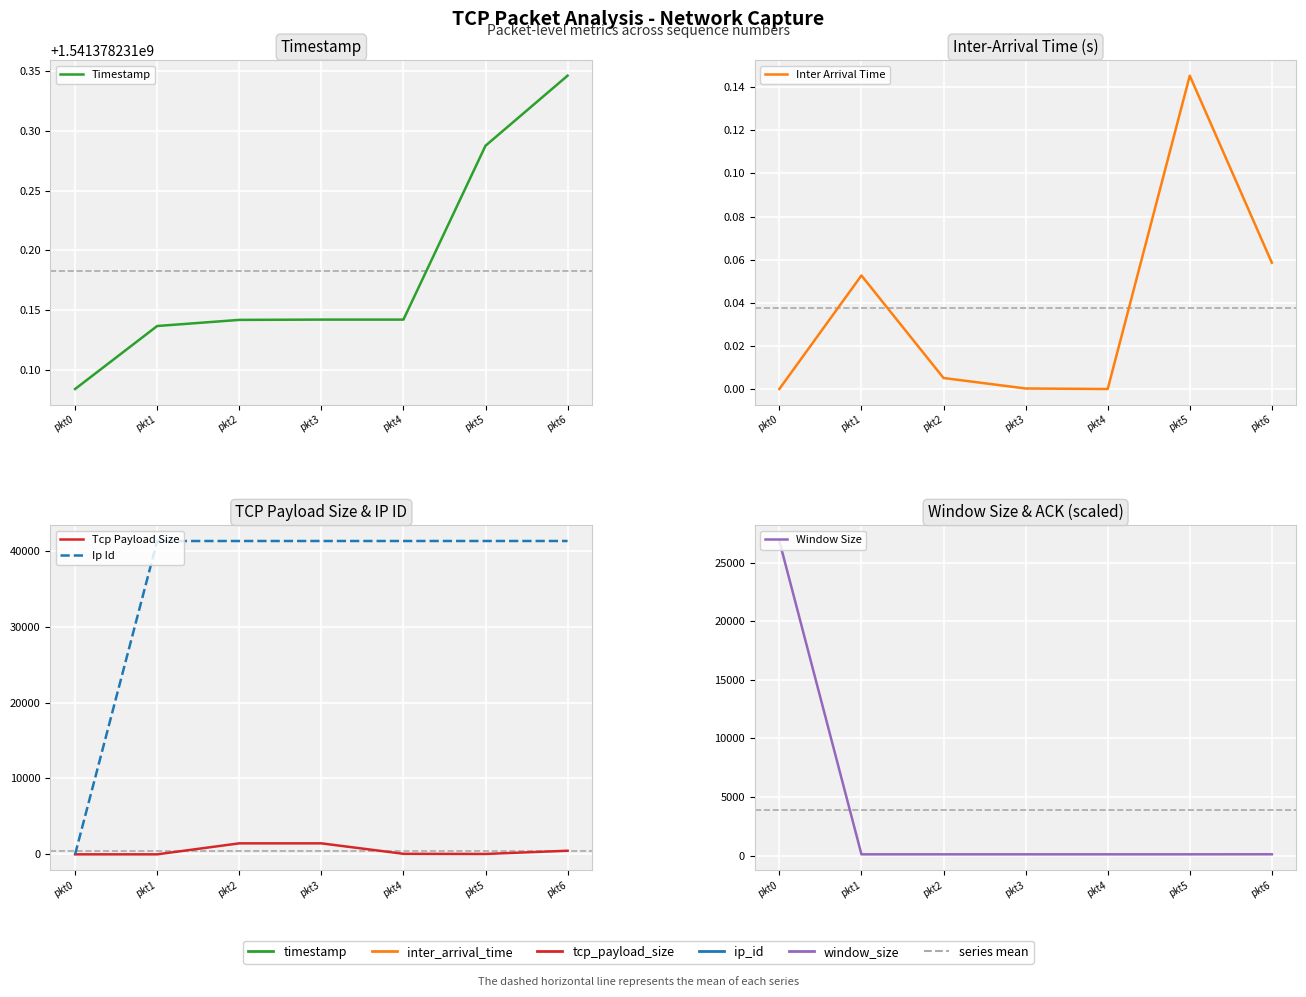

At which category does the chart reach its minimum across all series?

pkt0